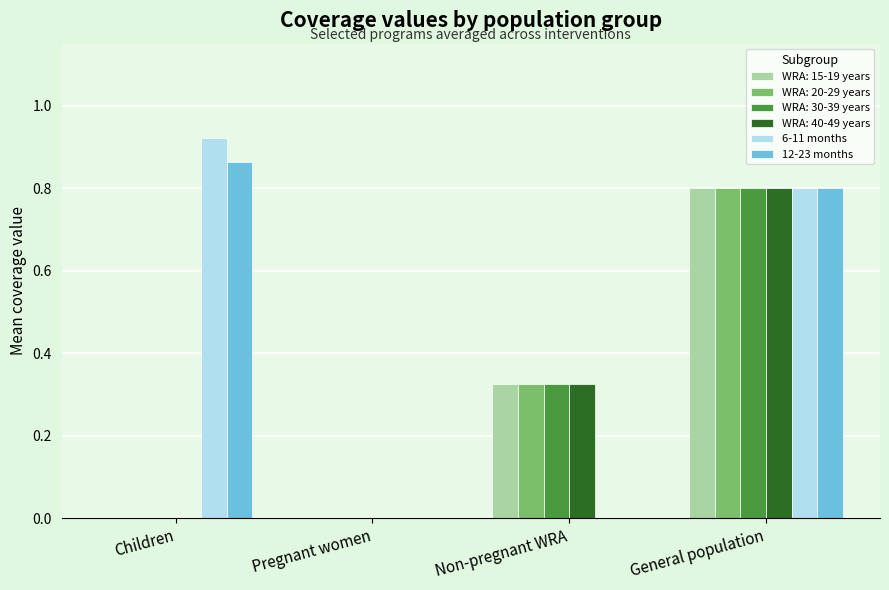

Between Children and Non-pregnant WRA, which series saw the biggest shift?

6-11 months